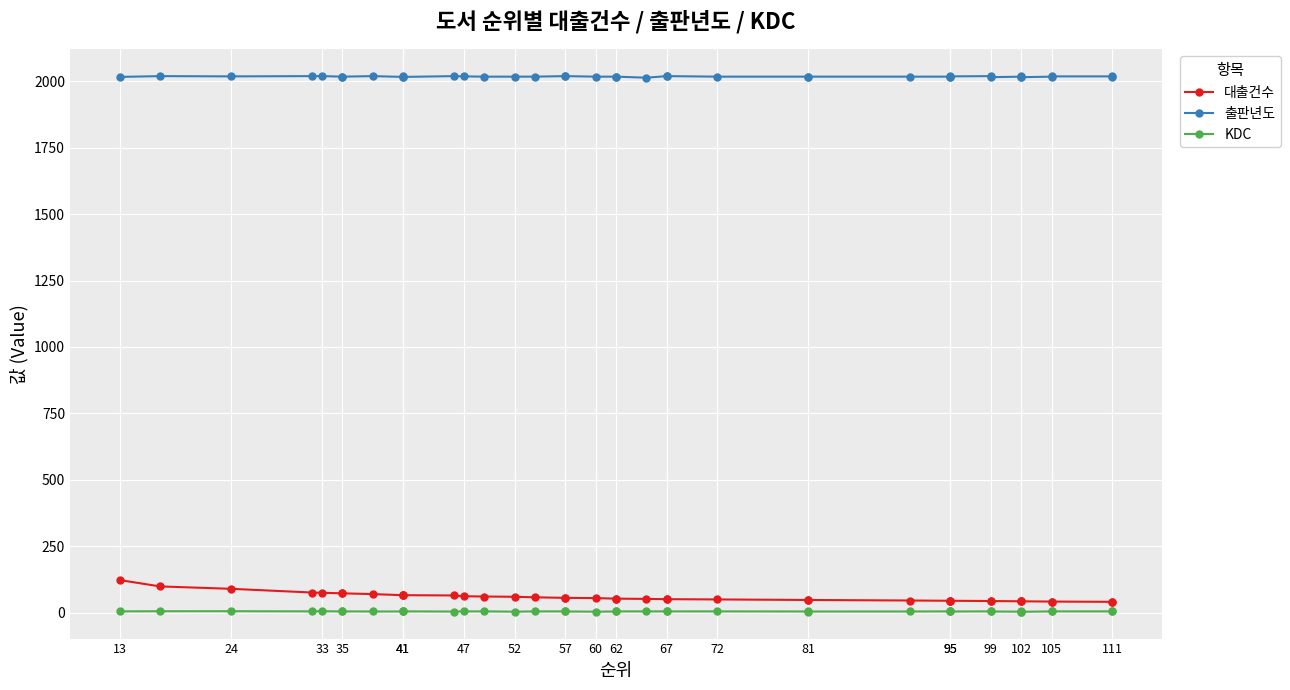

What is the minimum value for KDC?

3.5